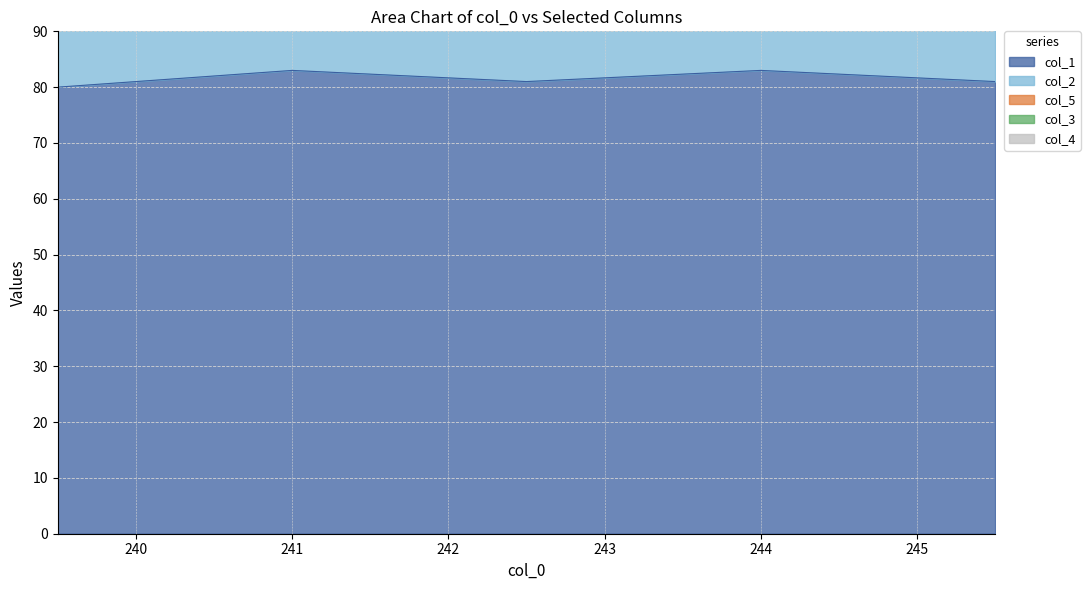

At which label does col_1 first exceed 81?

241.0